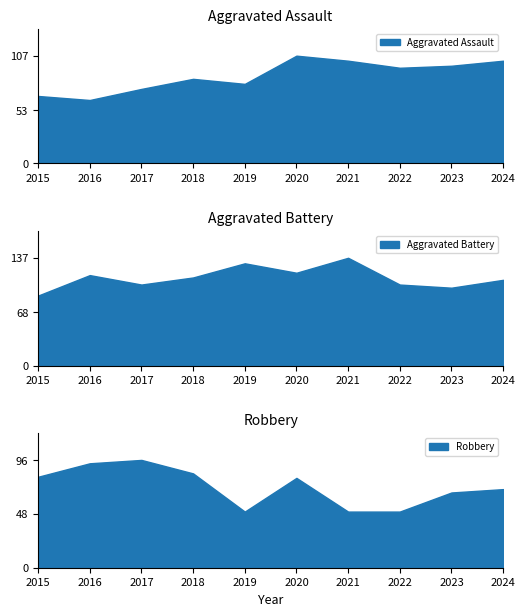

Which category has the highest value in the Aggravated Assault series?

2020